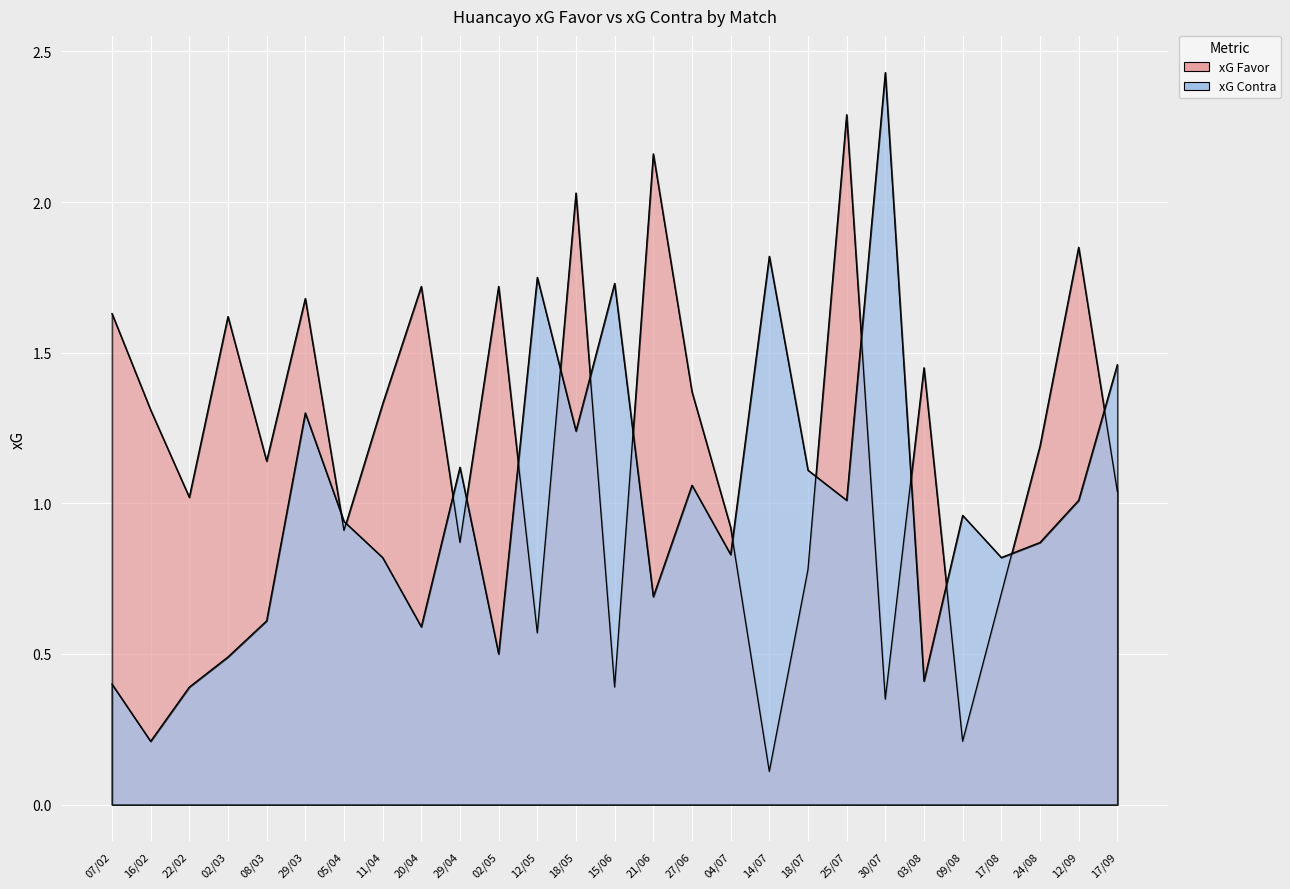

What is the difference between the xG Contra values at 29/04 and 09/08?

0.2